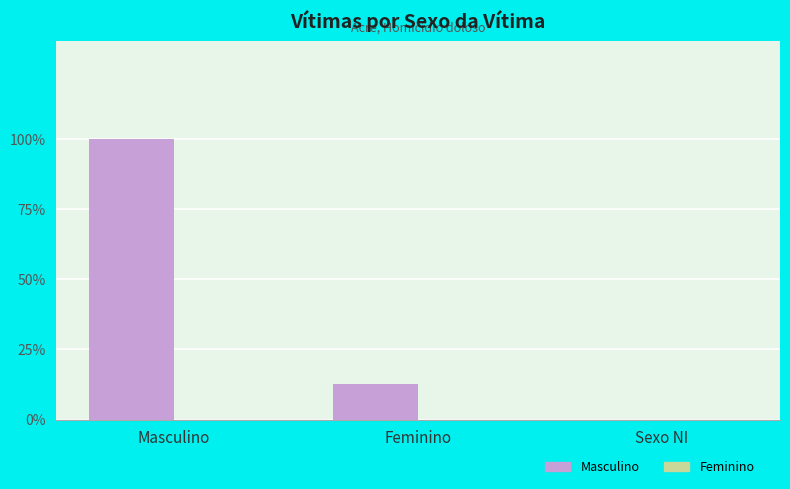

Are the bars horizontal?

No